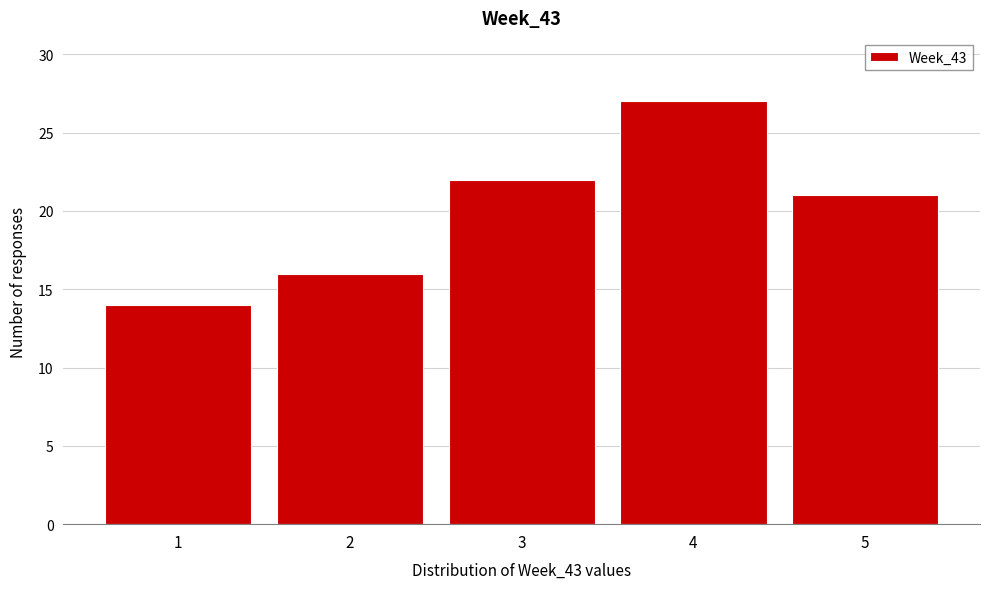

How tall is the bar that spans 0.5 to 1.5 on the x-axis? The values are not printed on the chart, so give them approximately, as read against the axis.

14